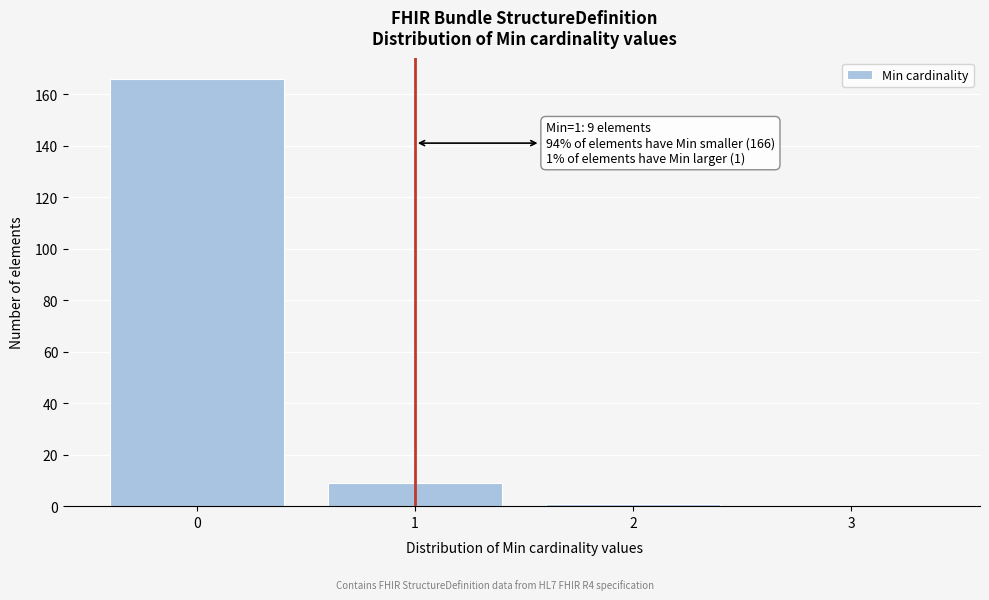

Over which range of the x-axis is the bar tallest?

-0.5 to 0.5